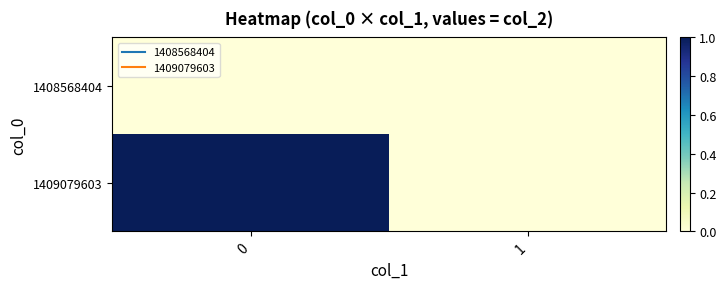

How many series are shown in this chart?

2